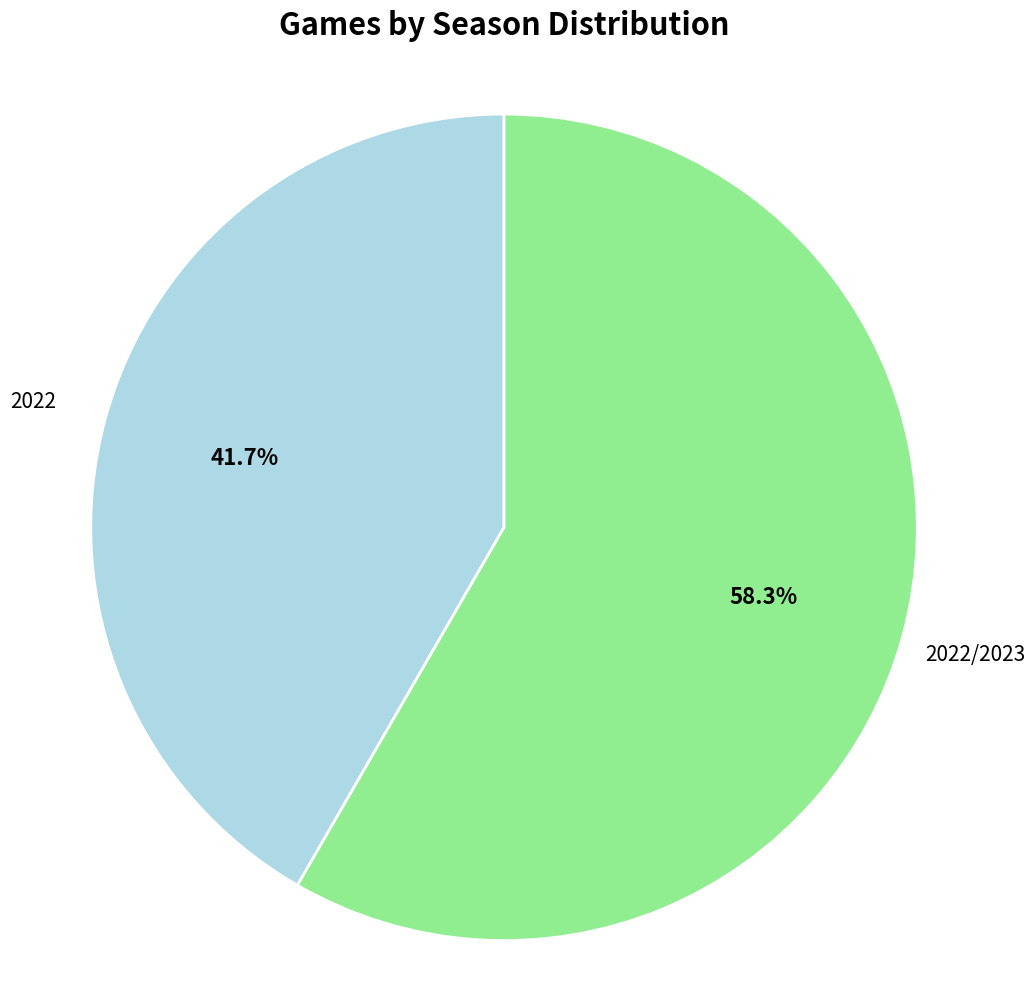

Is it true that 2022/2023 is 73% of the pie?

False